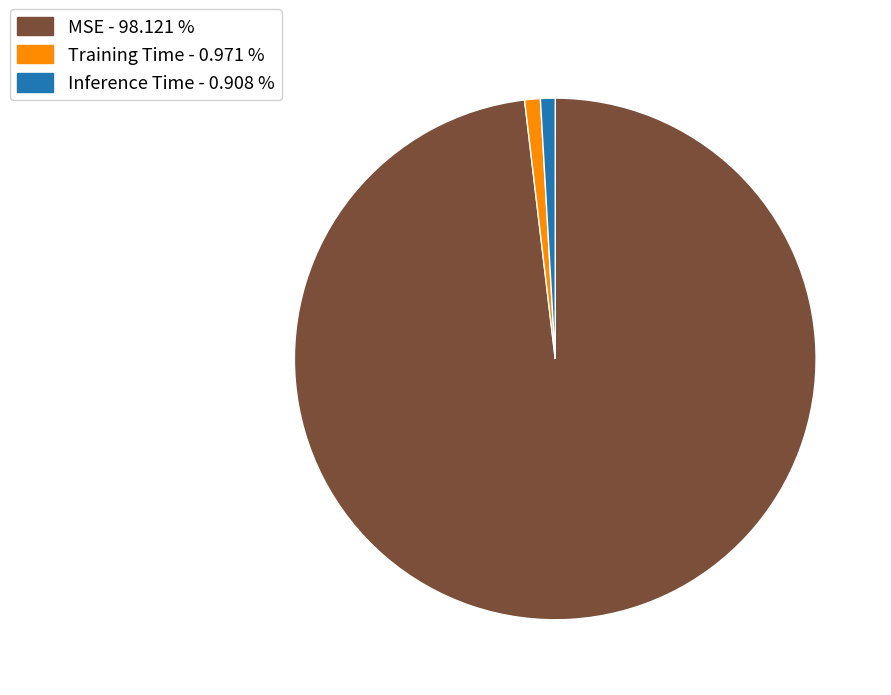

Count the number of slices in the pie.

3